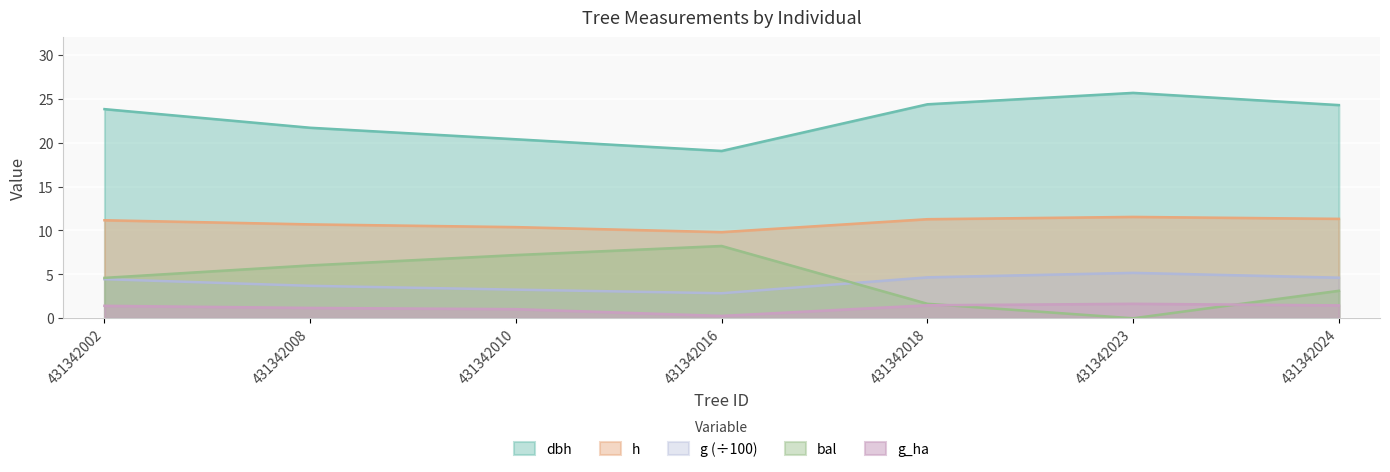

How many series are shown in this chart?

5